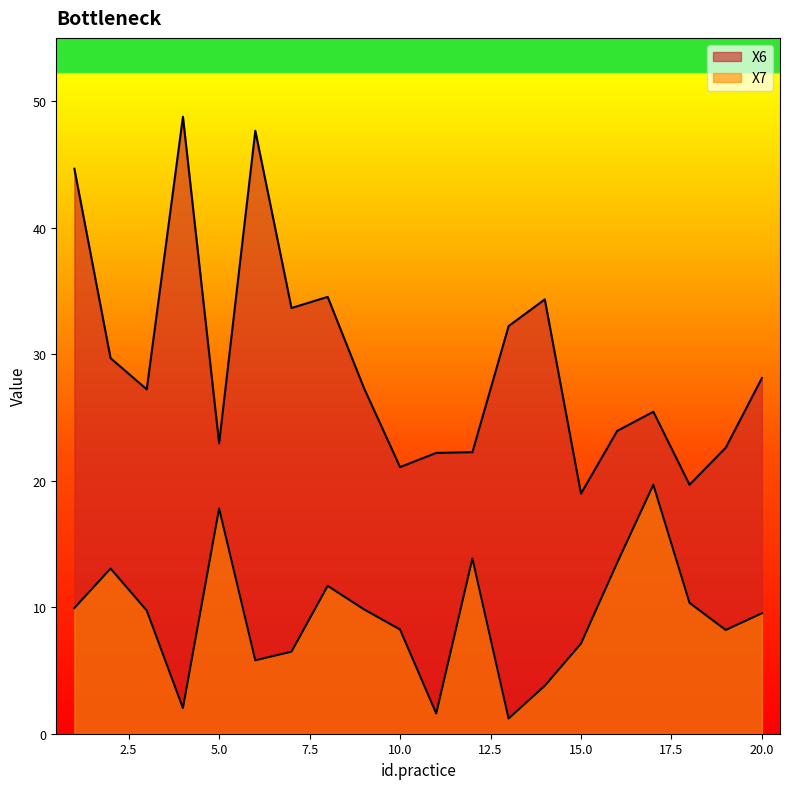

Which series has the largest total across all categories?

X6